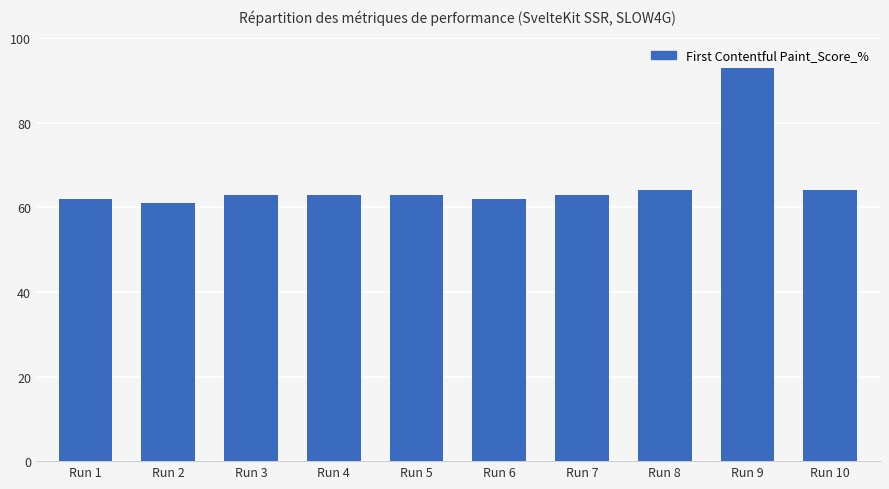

Count the number of categories in the chart.

10